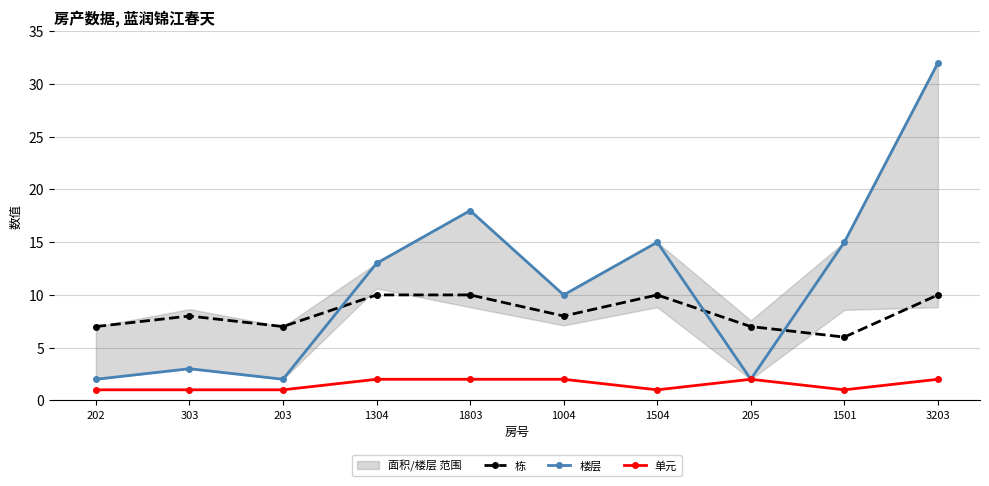

What is the difference between the 楼层 values at 205 and 1501?

13